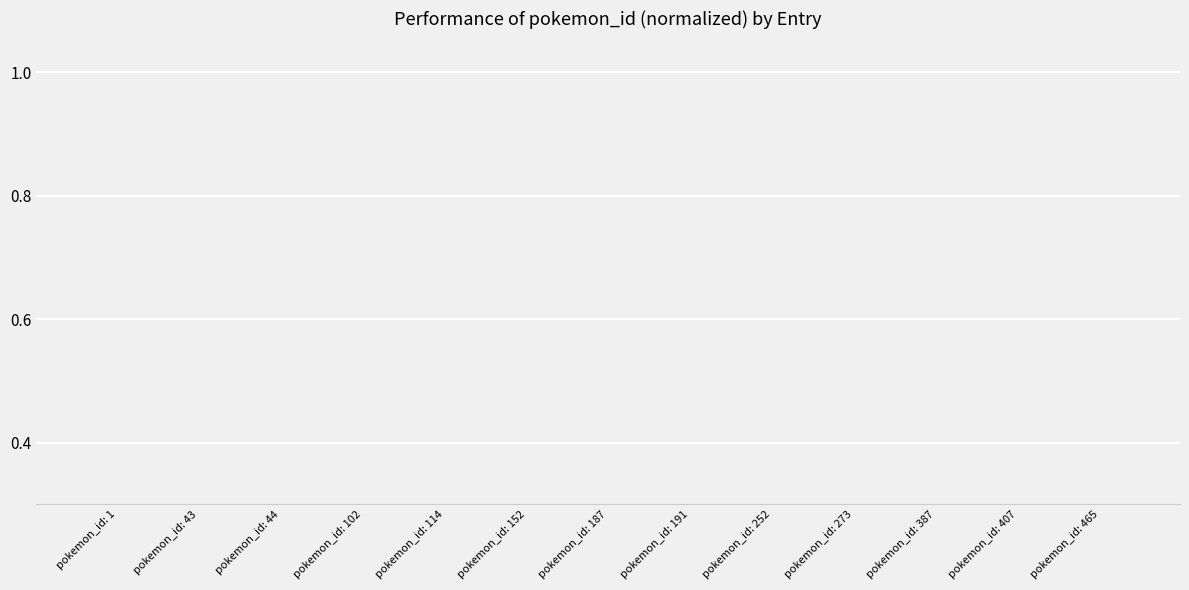

Which has a higher value, pokemon_id: 465 or pokemon_id: 252?

pokemon_id: 465